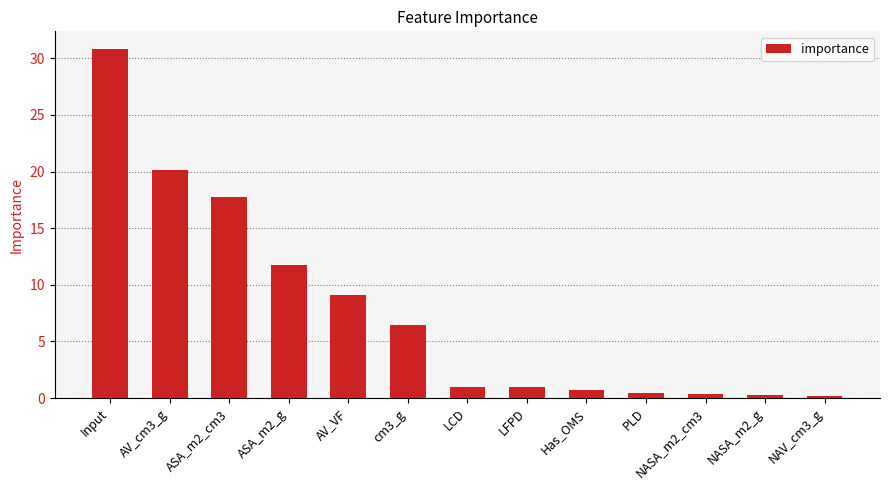

What is the label of the 12th bar from the right?

AV_cm3_g